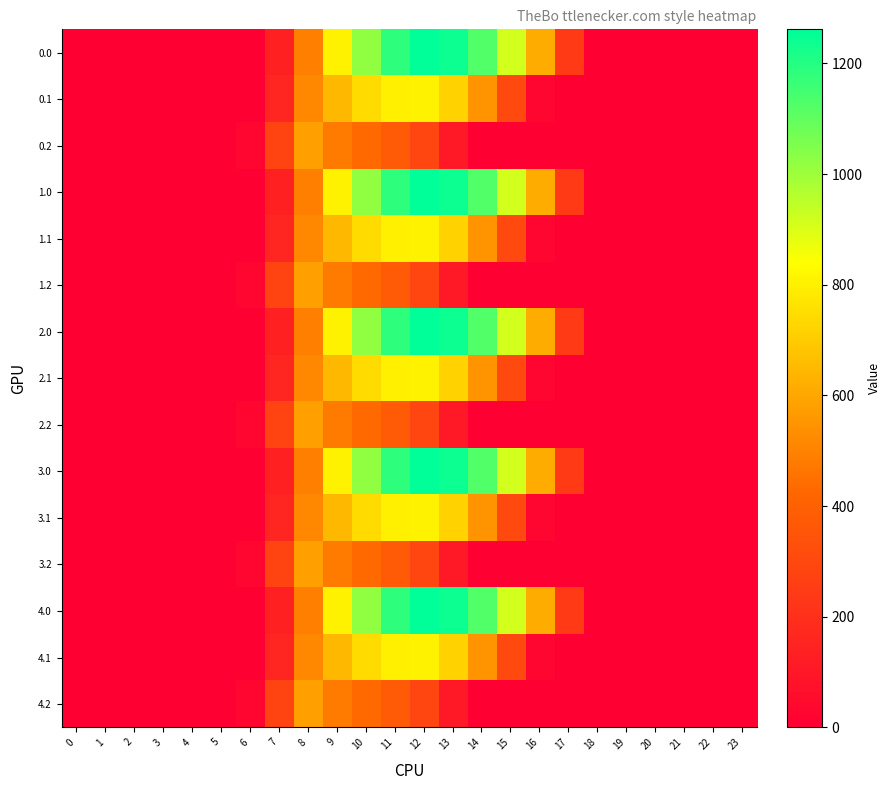

What is the difference between the highest and lowest values at 15?

911.8